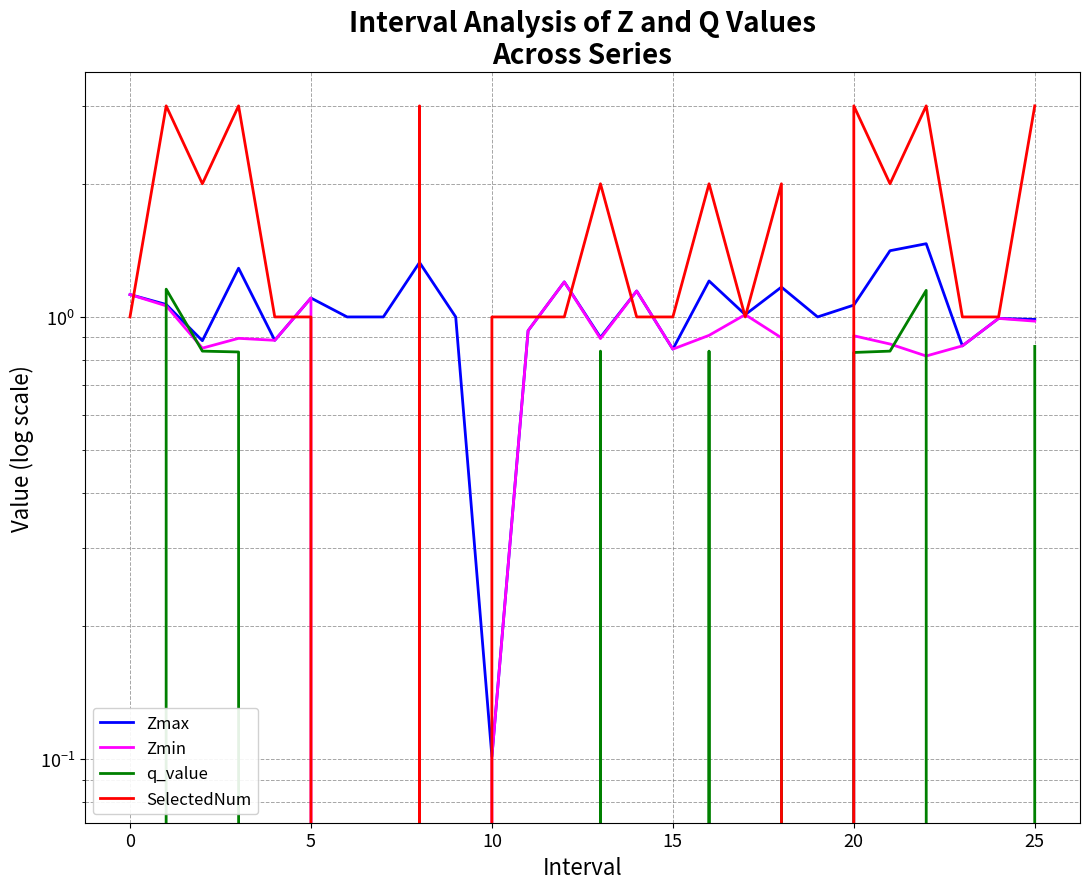

List the series in order of their overall mean, lowest first.

q_value, Zmin, Zmax, SelectedNum